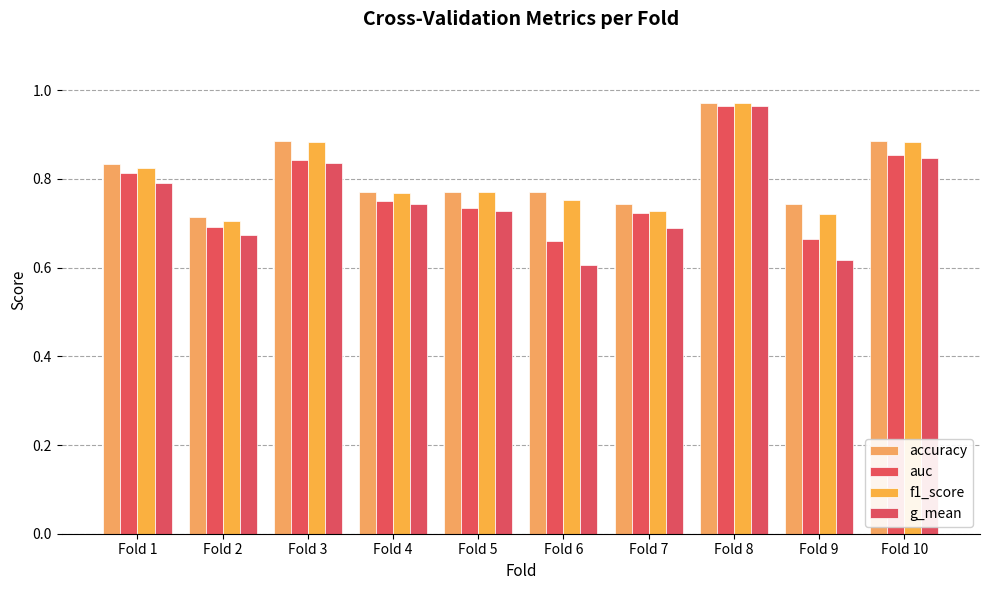

What is the lowest value of the auc series?

0.7